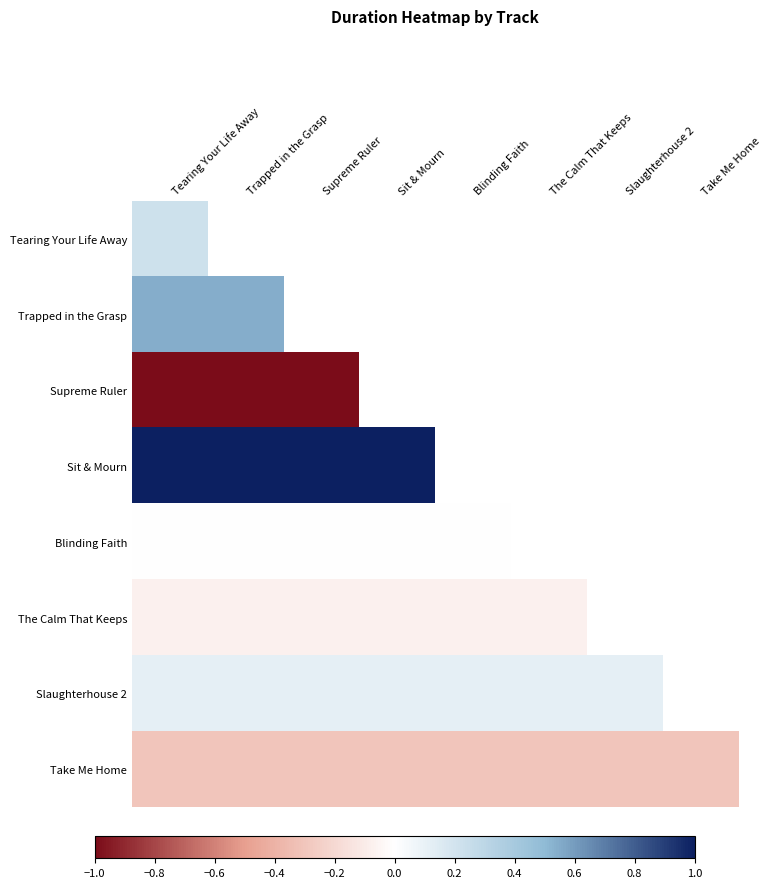

What is the smallest value displayed?

-1.0